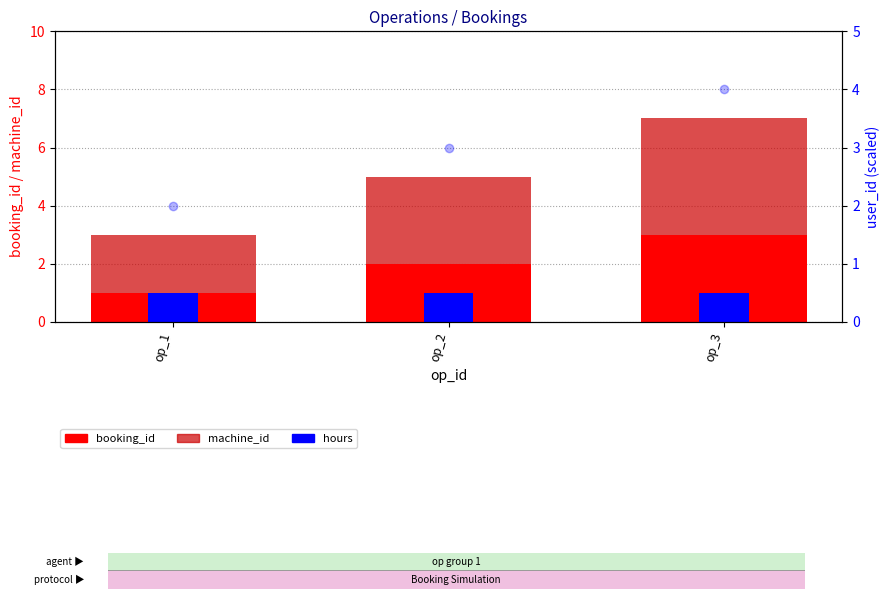

True or false: hours has a value of 1 at op_1.

True